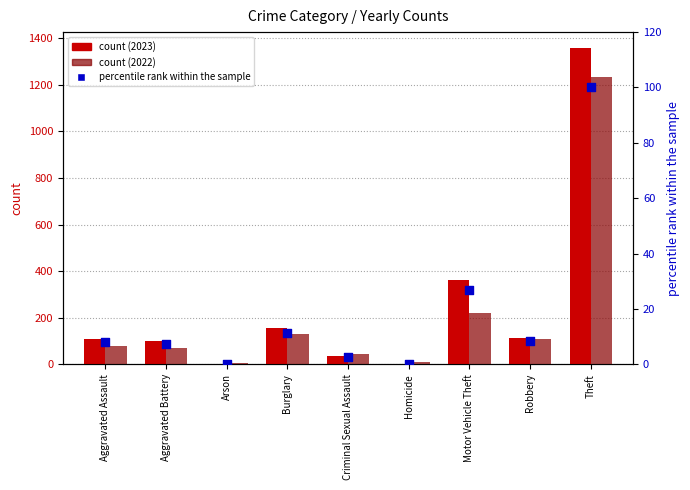

What is the total value across all series at Criminal Sexual Assault?

81.6